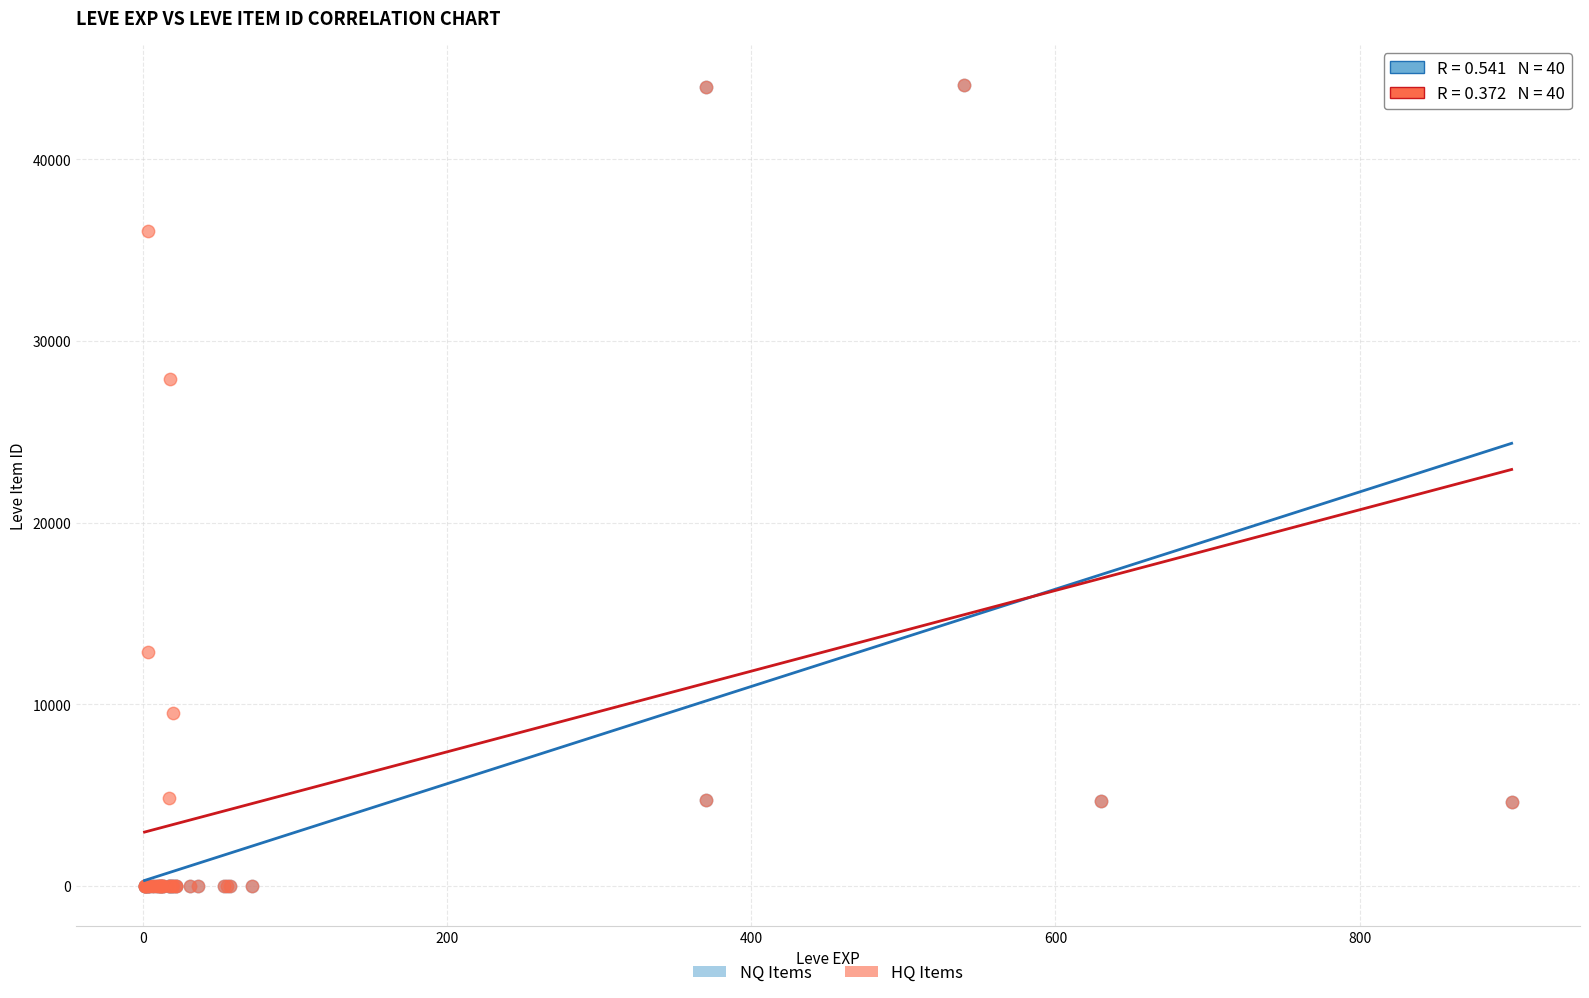

What are all the series names shown in the legend?

NQ Items, HQ Items